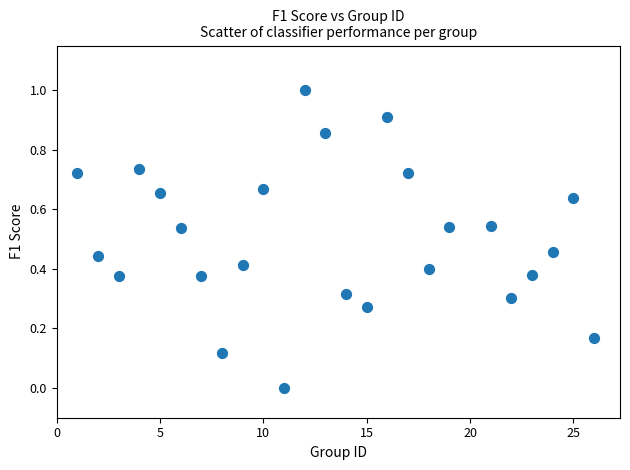

What is the range of Y values (max minus min)?

1.0